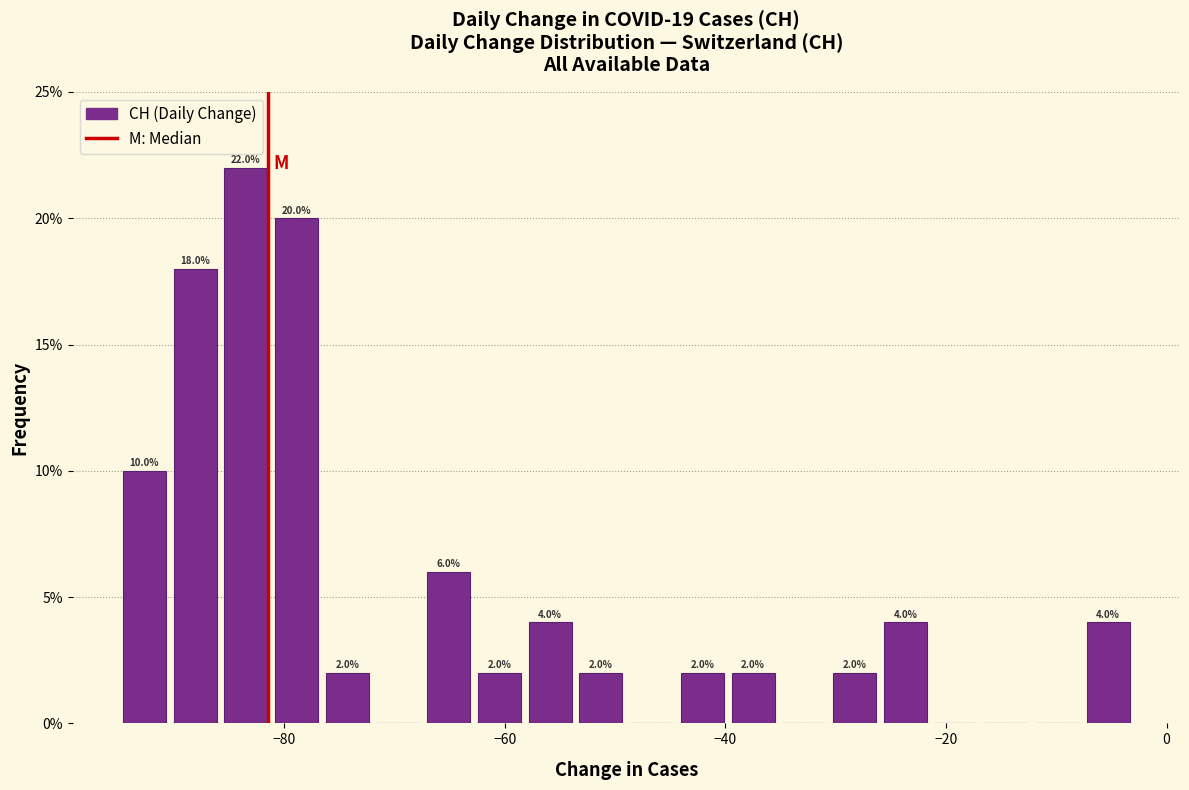

Around what value on the x-axis is the tallest bar? Give the approximate position of its centre, as read against the axis.

-84